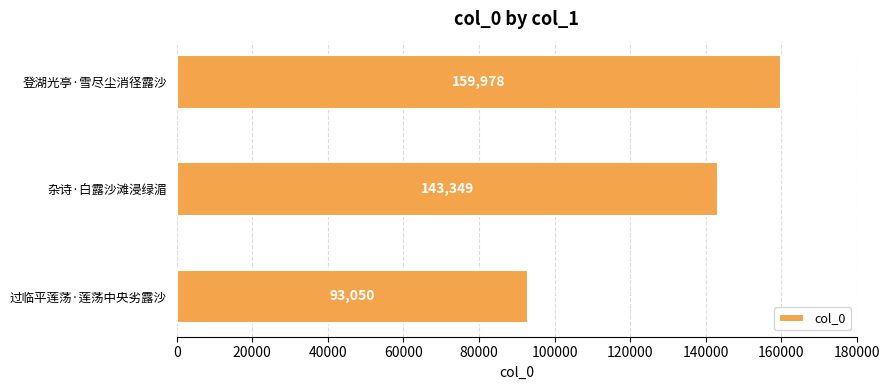

What is the average value?

132126